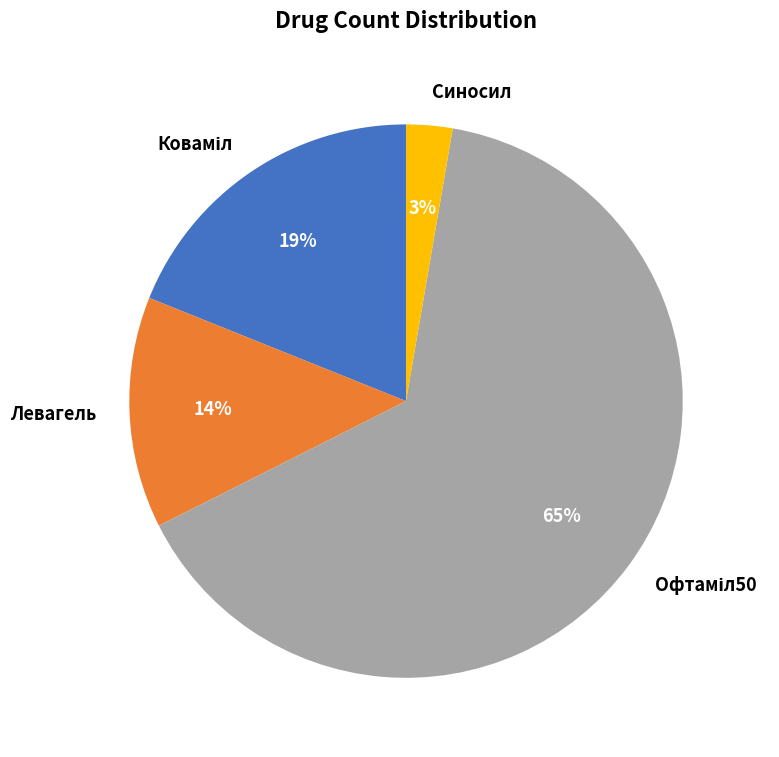

What is the smallest slice in the pie chart?

Синосил